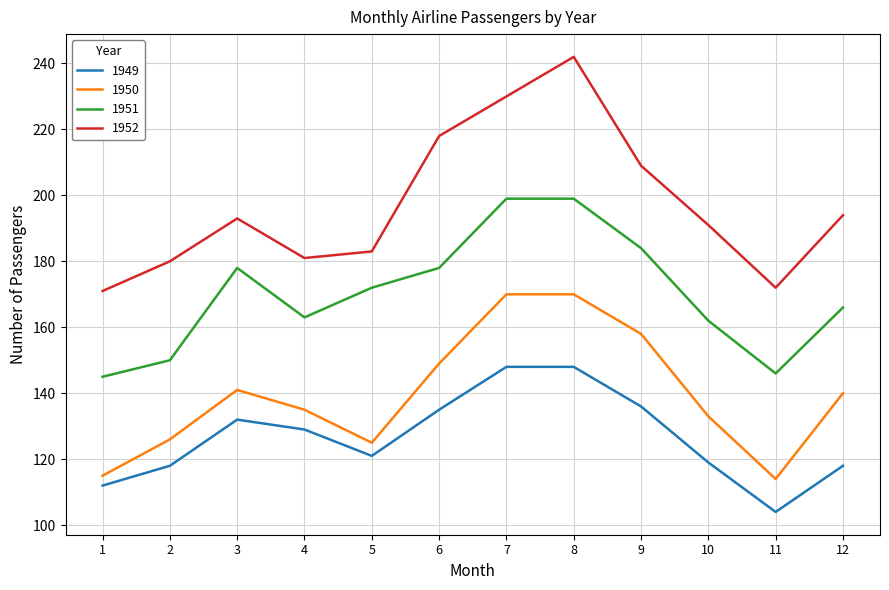

In 1949, how many points are lower than both neighbors (excluding endpoints)?

2